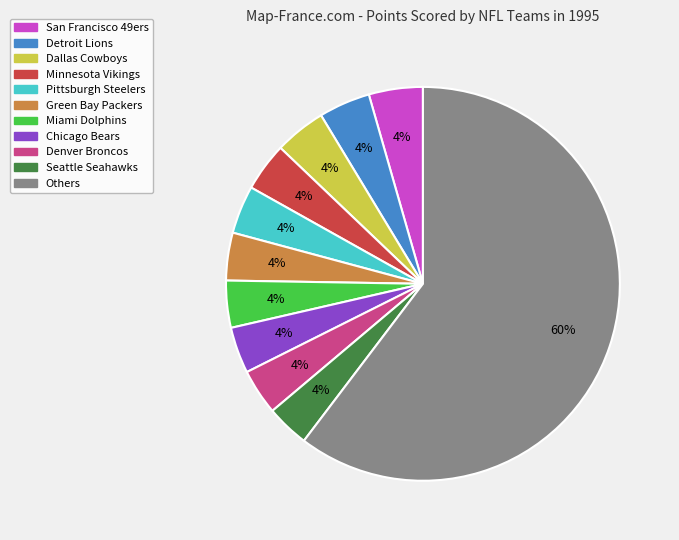

To the nearest percent, what is the average slice percentage?

9%